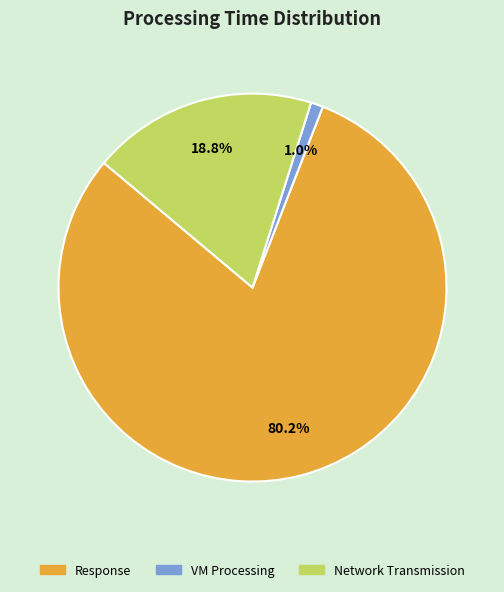

To the nearest percent, what is the difference between the VM Processing and Response slice percentages?

79%